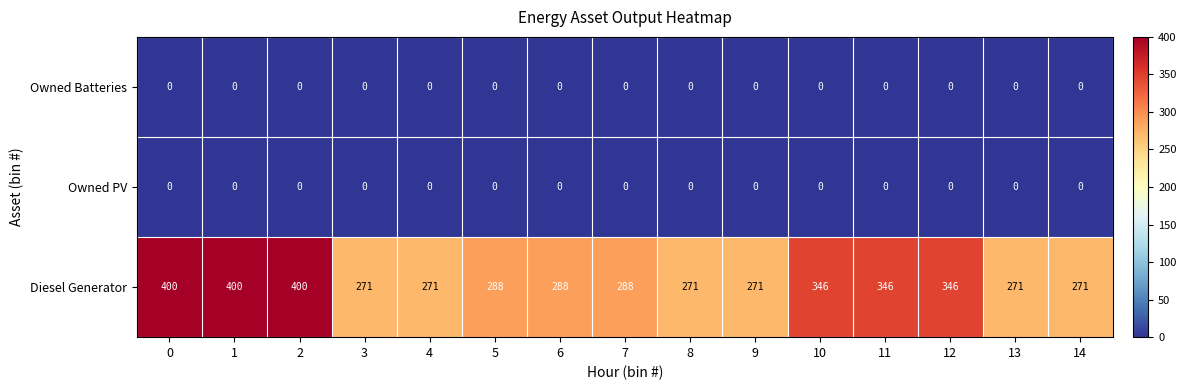

What is the total value across all series at 7?

288